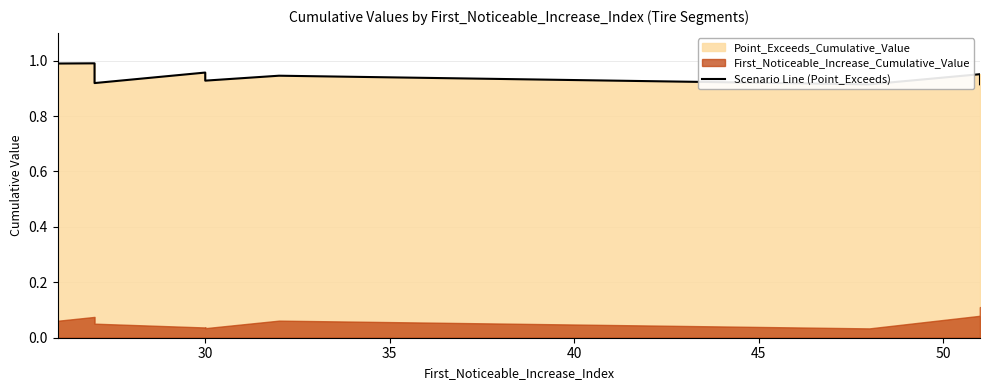

How many points are lower than both their immediate neighbors (excluding endpoints)?

3